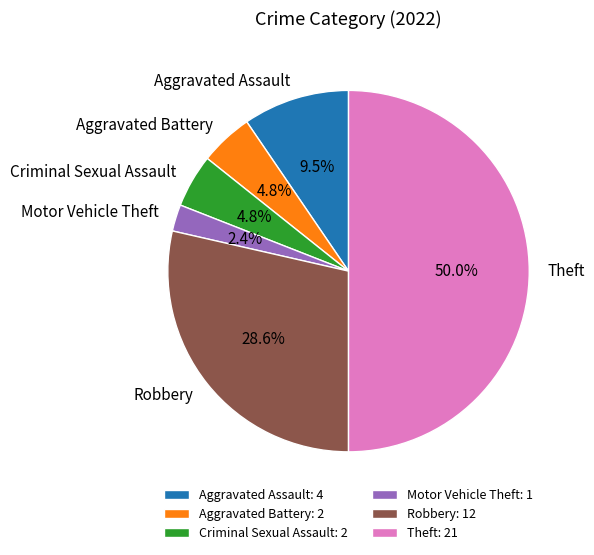

Count the number of slices in the pie.

6